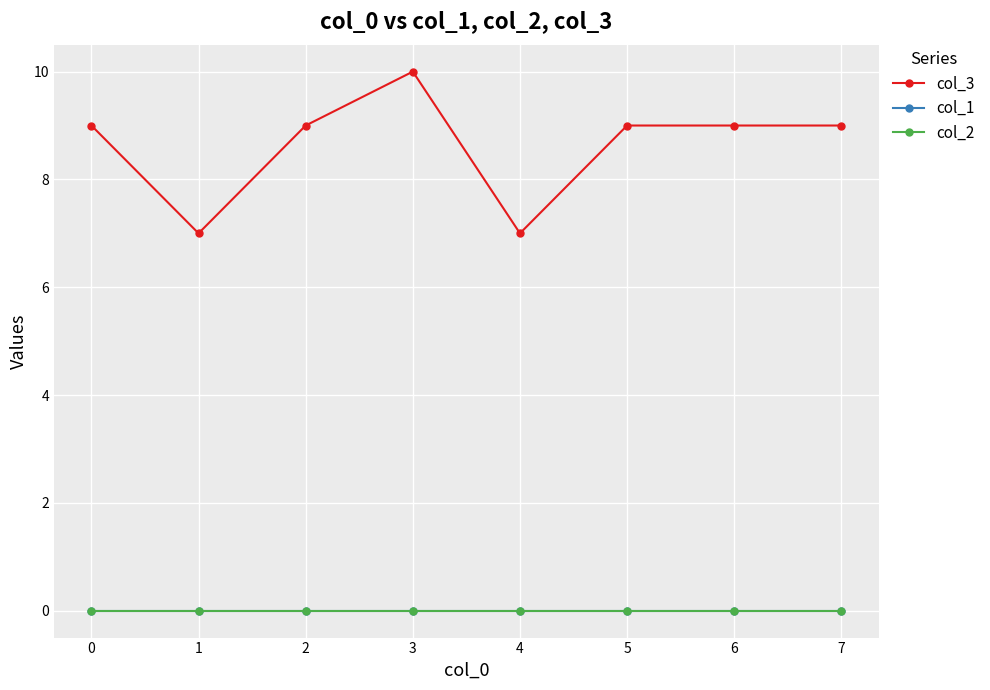

True or false: col_3 has more than 0 interior local peaks.

True